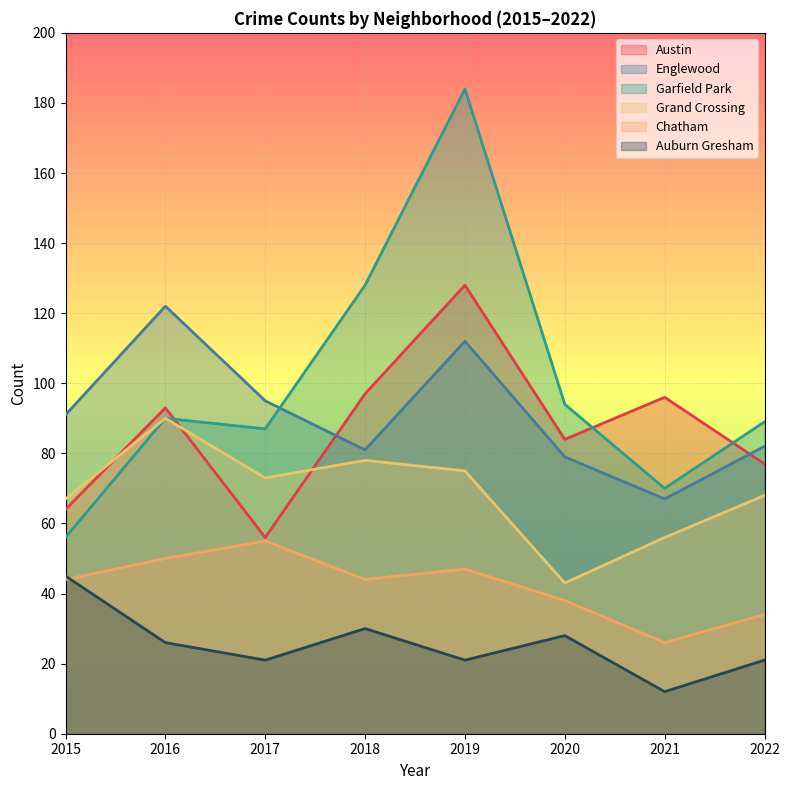

List the series in order of their peak value, highest first.

Garfield Park, Austin, Englewood, Grand Crossing, Chatham, Auburn Gresham